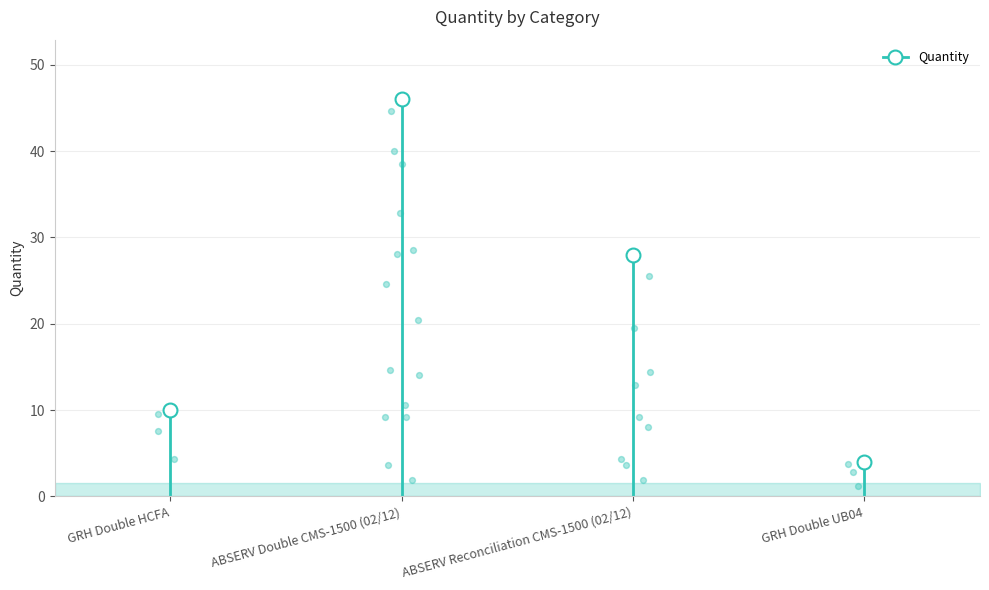

What is the total value across all series at GRH Double HCFA?

10.0